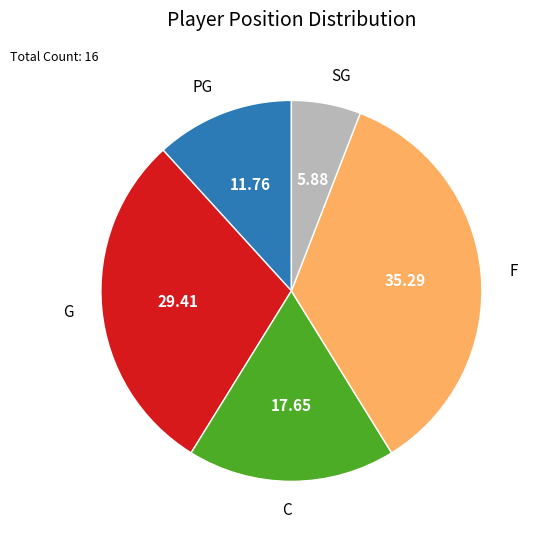

Is there any slice that represents more than half of the pie?

No